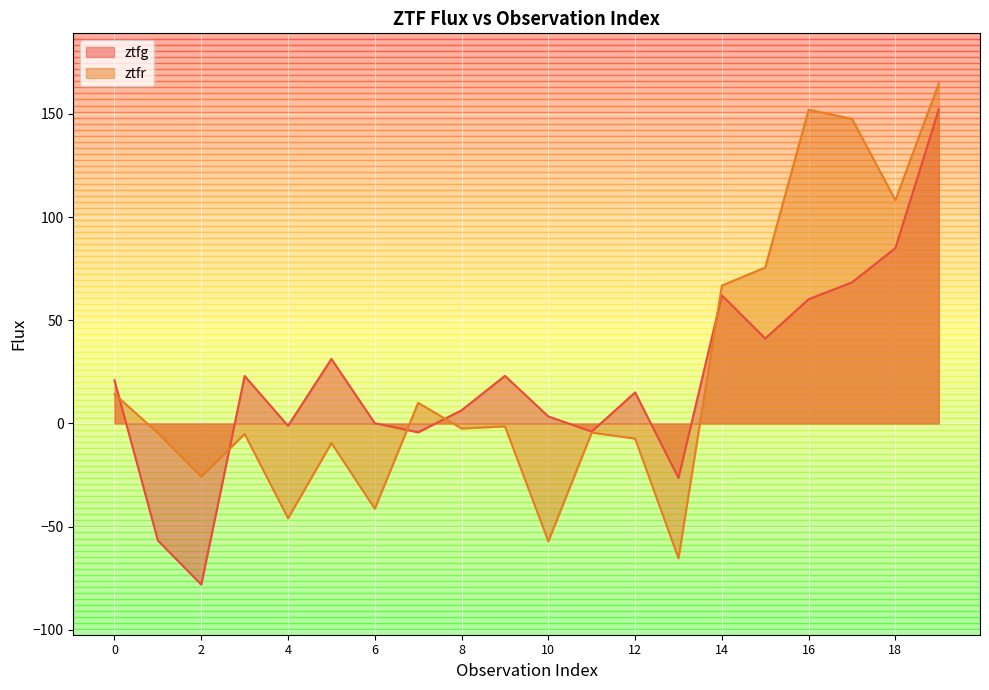

Is it true that ztfg equals 1.6 at 10?

False